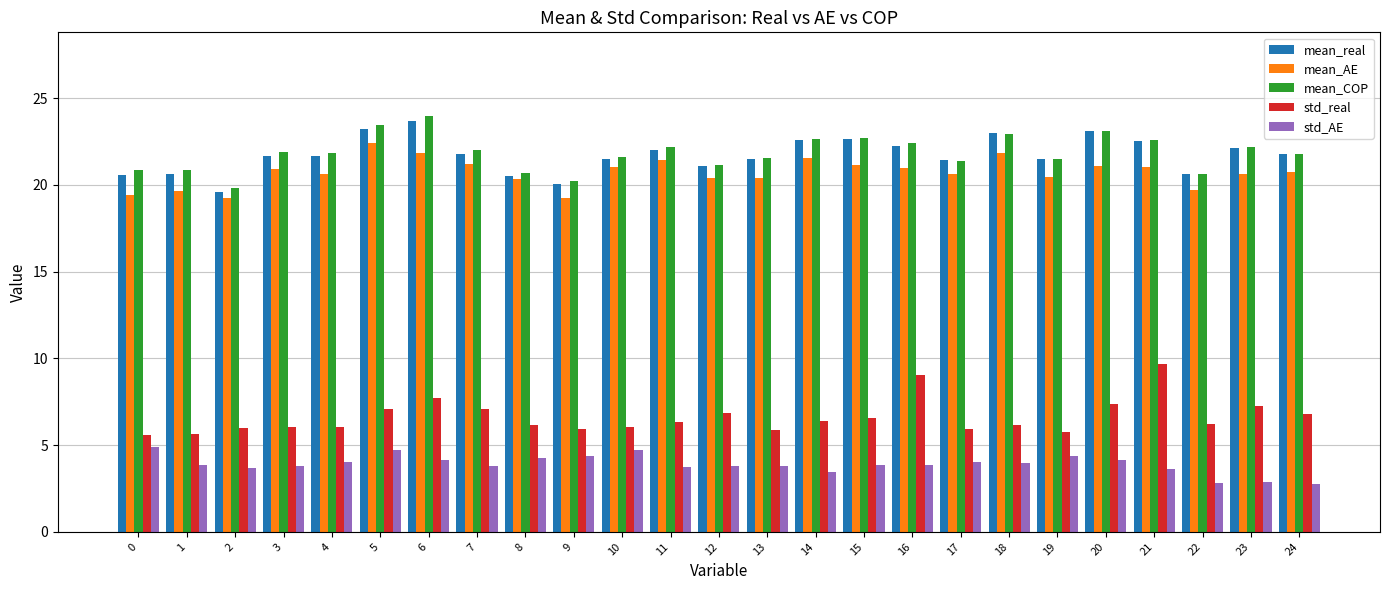

Where does the mean_real series first go above 21?

3